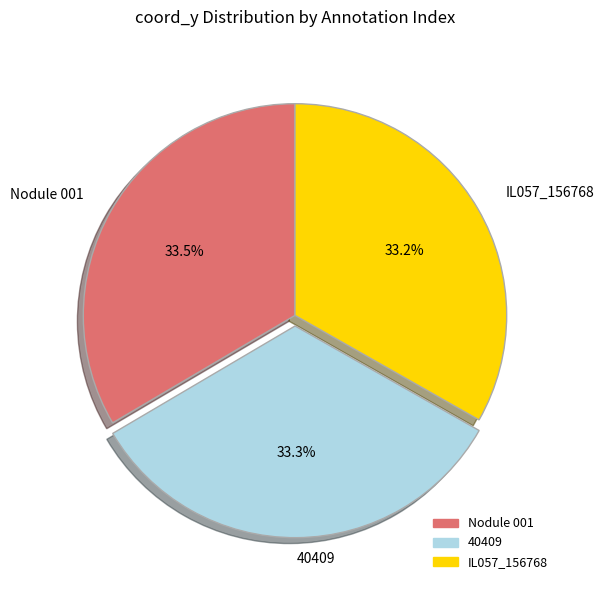

True or false: Nodule 001 accounts for 45% of the total.

False